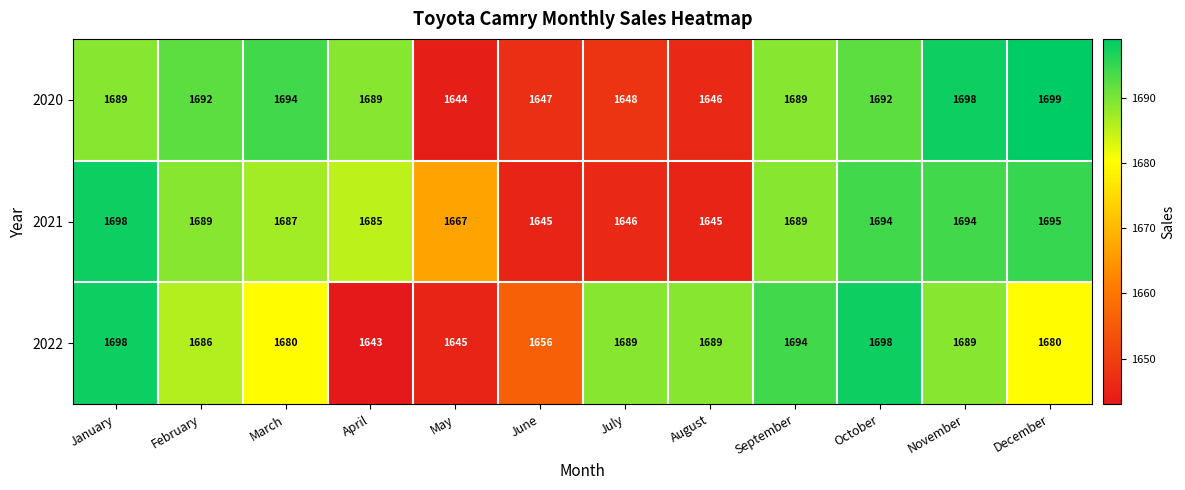

What is the difference between the highest and lowest values at February?

6